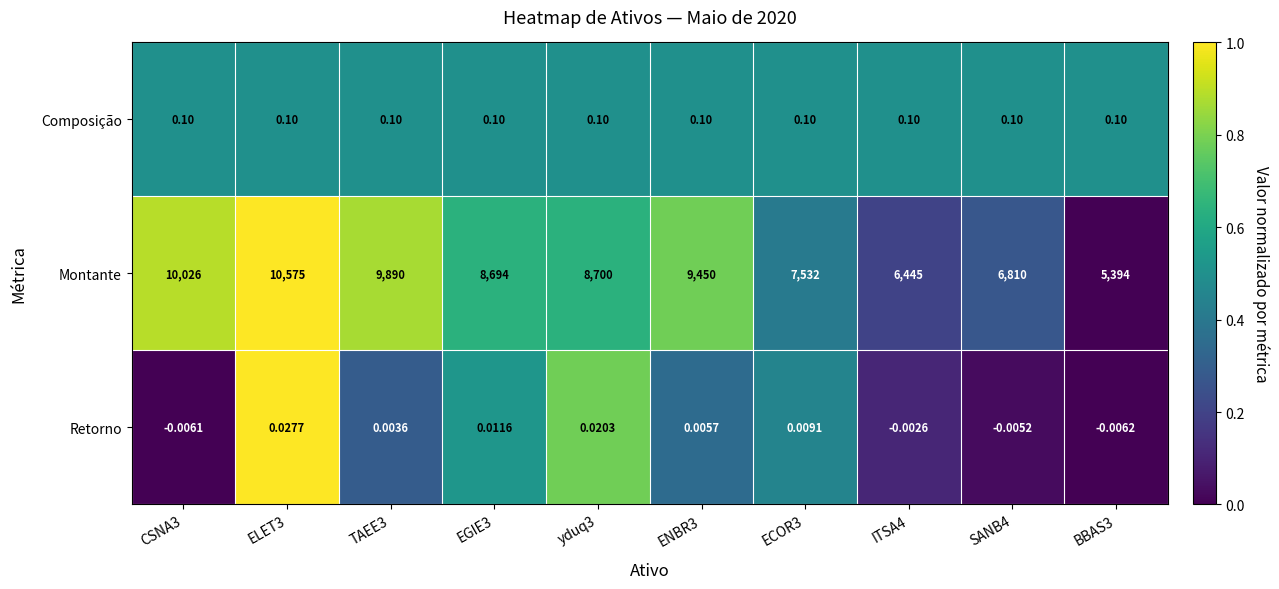

Is the value of Montante at ITSA4 greater than the value of Composição at CSNA3?

Yes